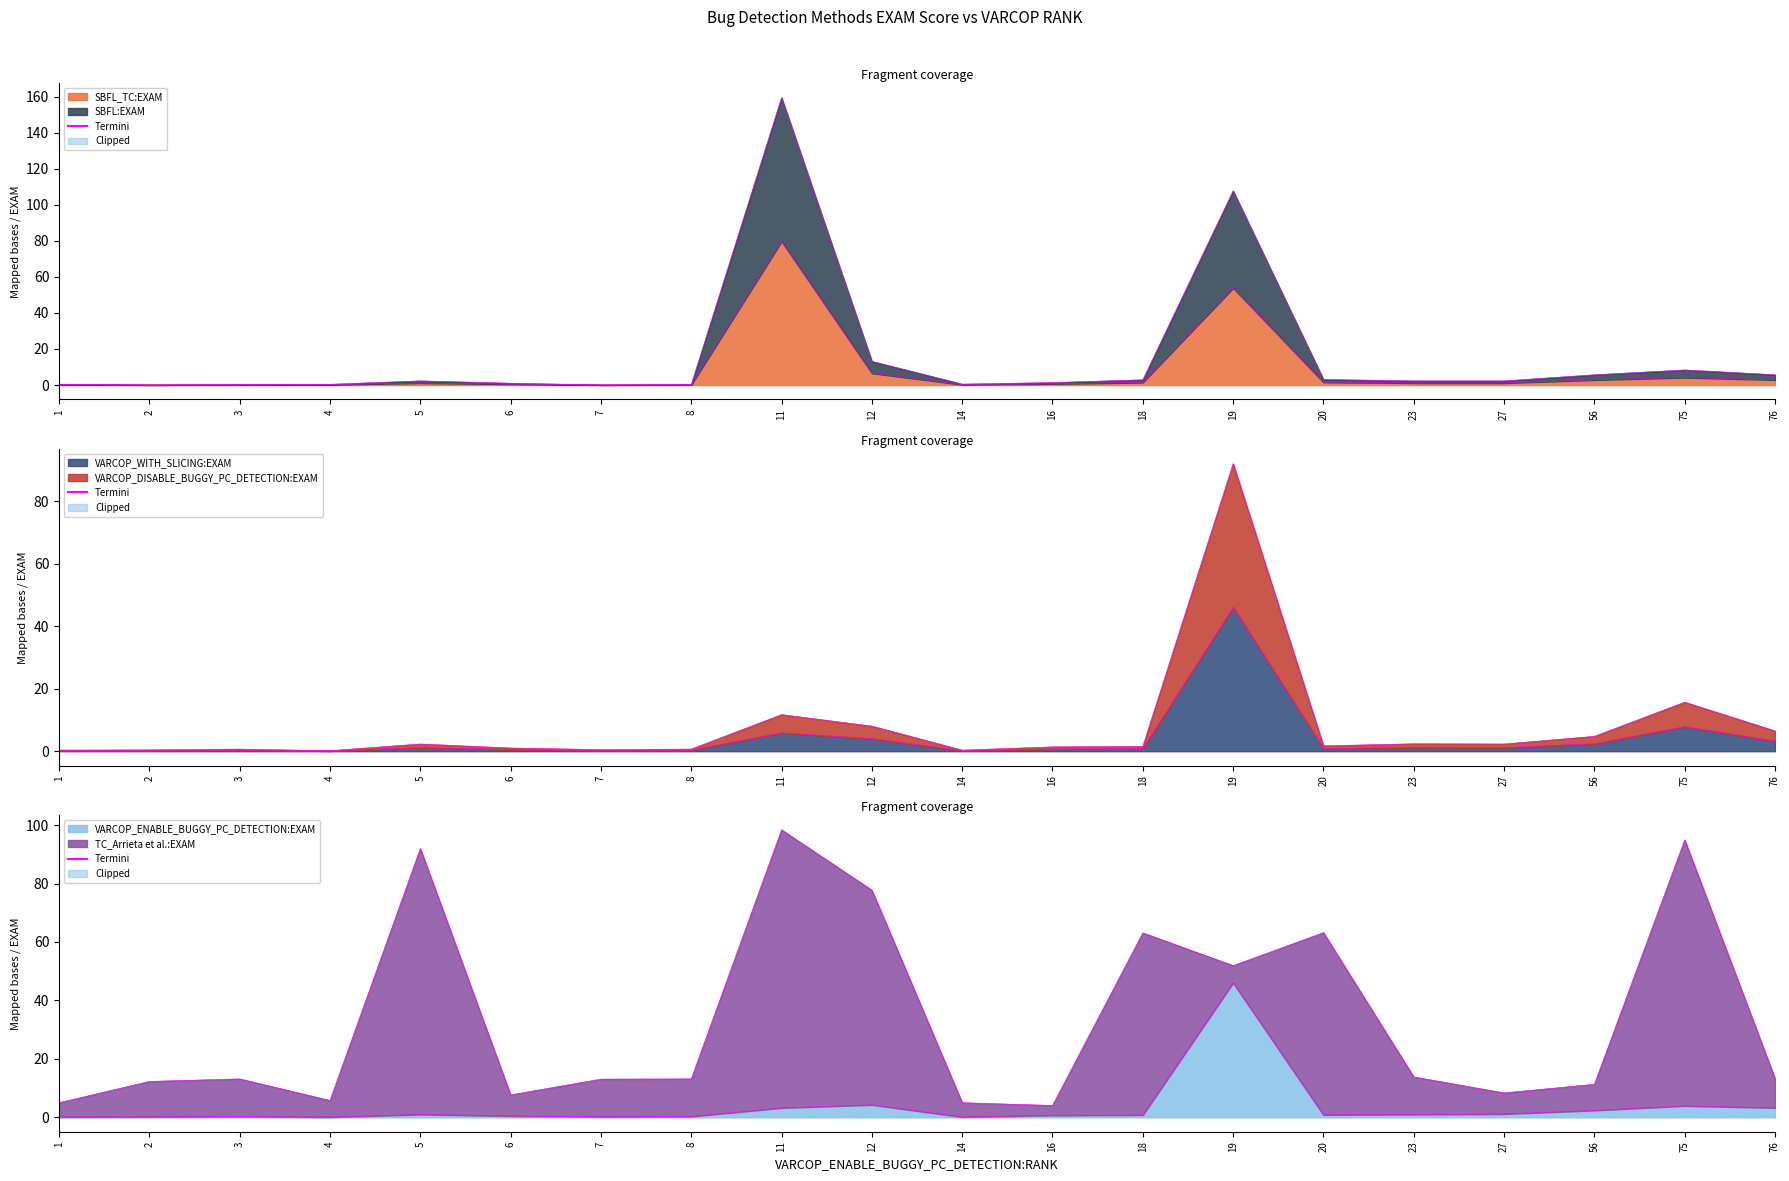

How many values in the SBFL_TC:EXAM series exceed 1?

11